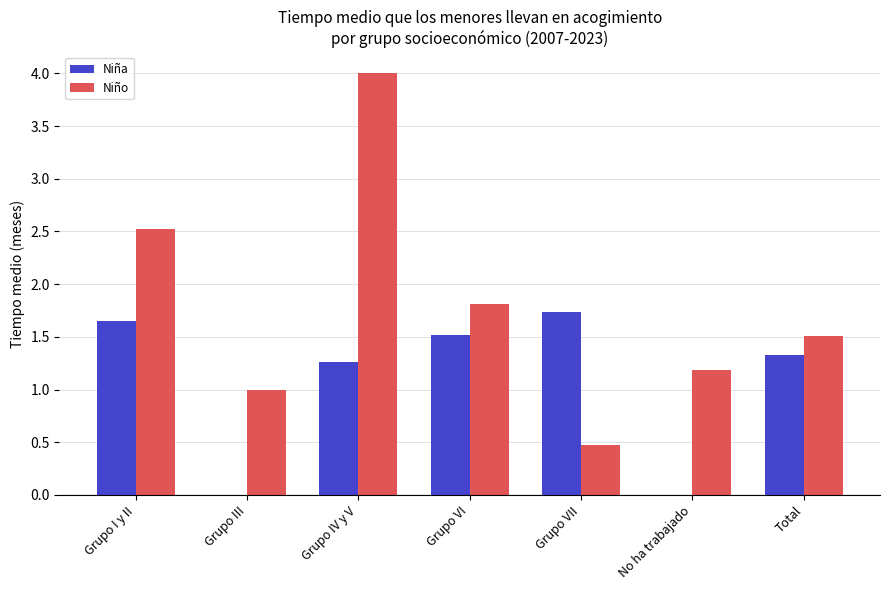

How many groups of bars are there?

7